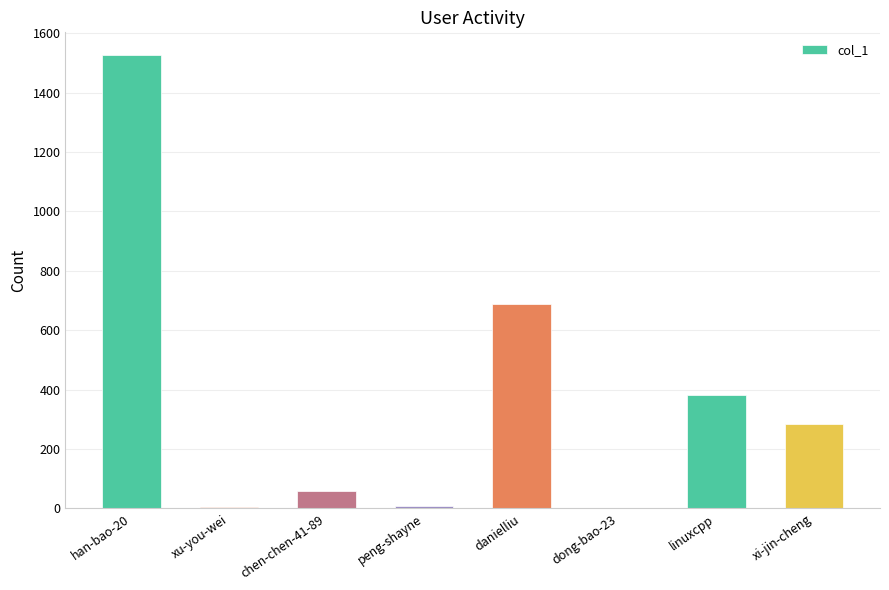

At which category does the chart reach its peak across all series?

han-bao-20